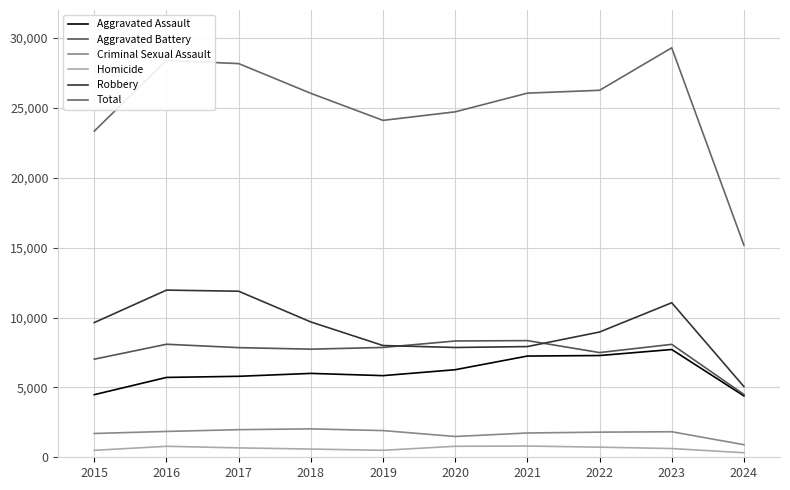

How many interior local peaks does the Aggravated Assault series have?

2